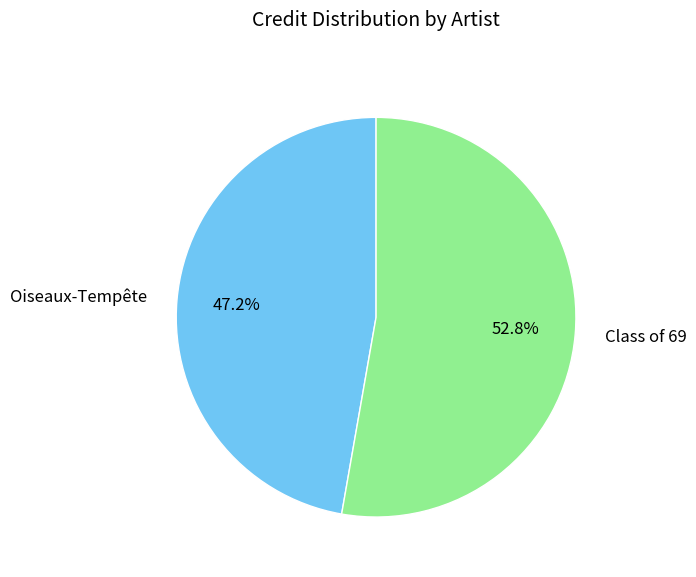

The Class of 69 slice represents 53% of the pie. True or false?

True